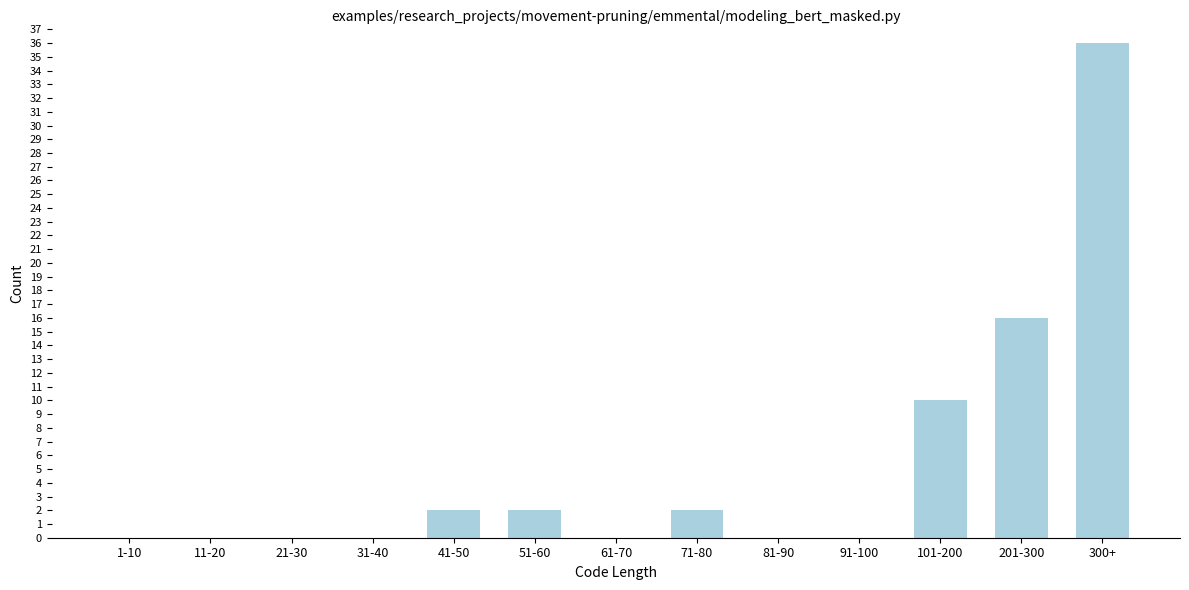

Reading right to left, transcribe all the data shown in this chart.

300+=36	201-300=16	101-200=10	91-100=0	81-90=0	71-80=2	61-70=0	51-60=2	41-50=2	31-40=0	21-30=0	11-20=0	1-10=0